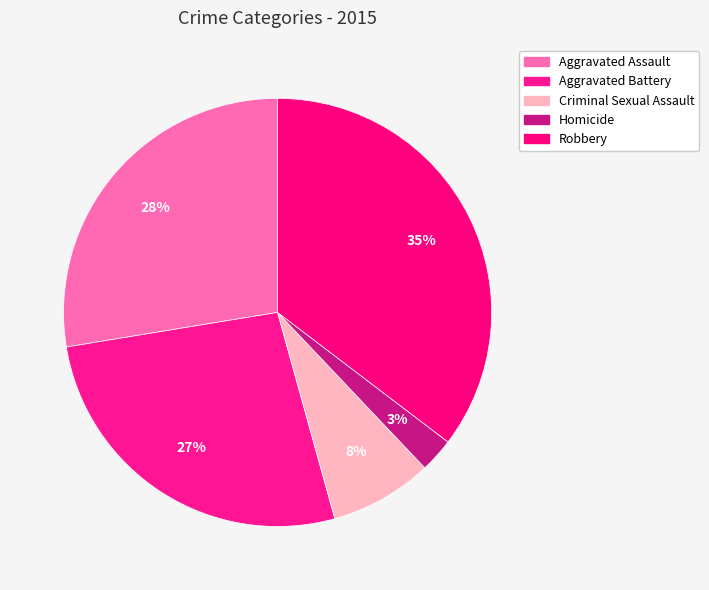

To the nearest percent, what portion does Aggravated Battery represent?

27%